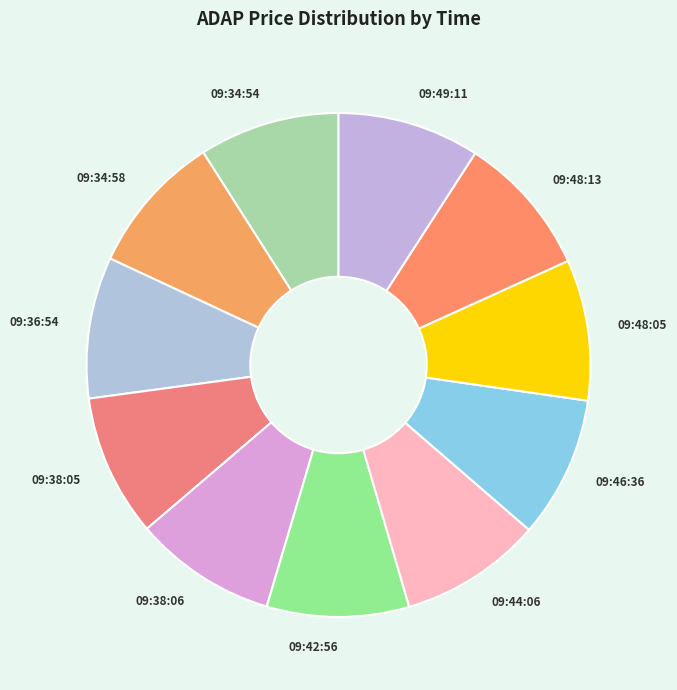

Is there any slice that represents more than half of the pie?

No